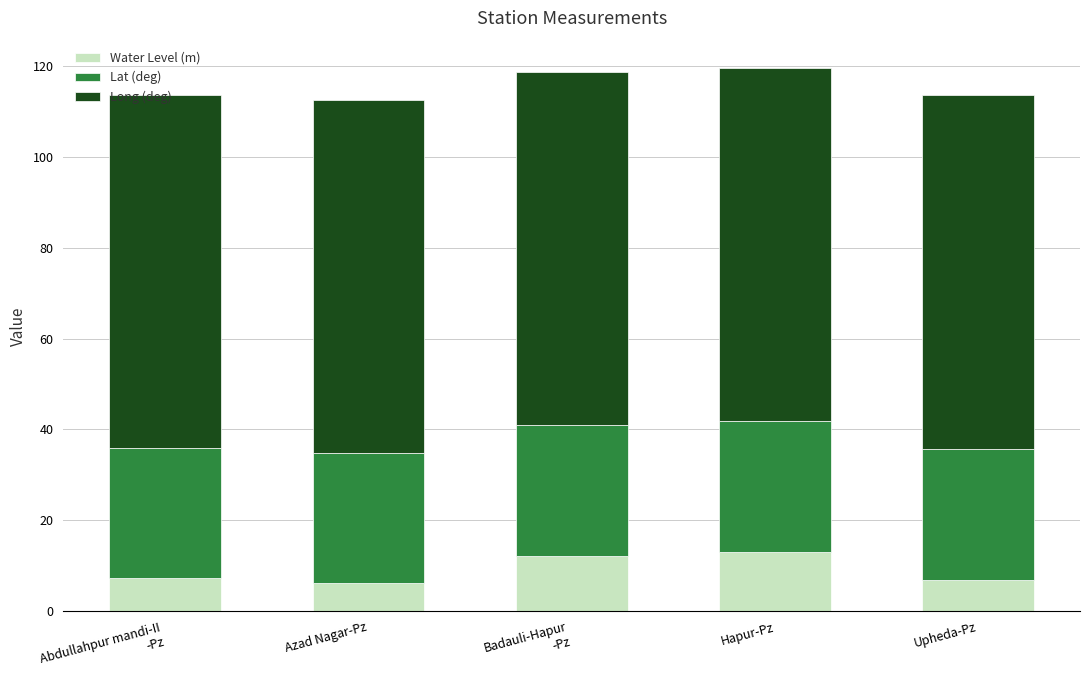

What is the maximum value for Water Level (m)?

13.1